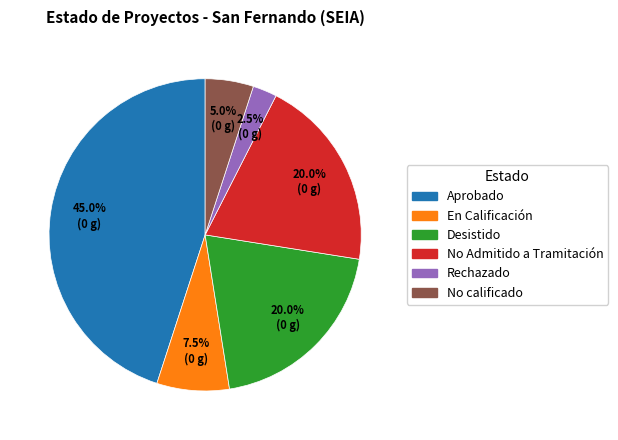

What is the largest slice in the pie chart?

Aprobado